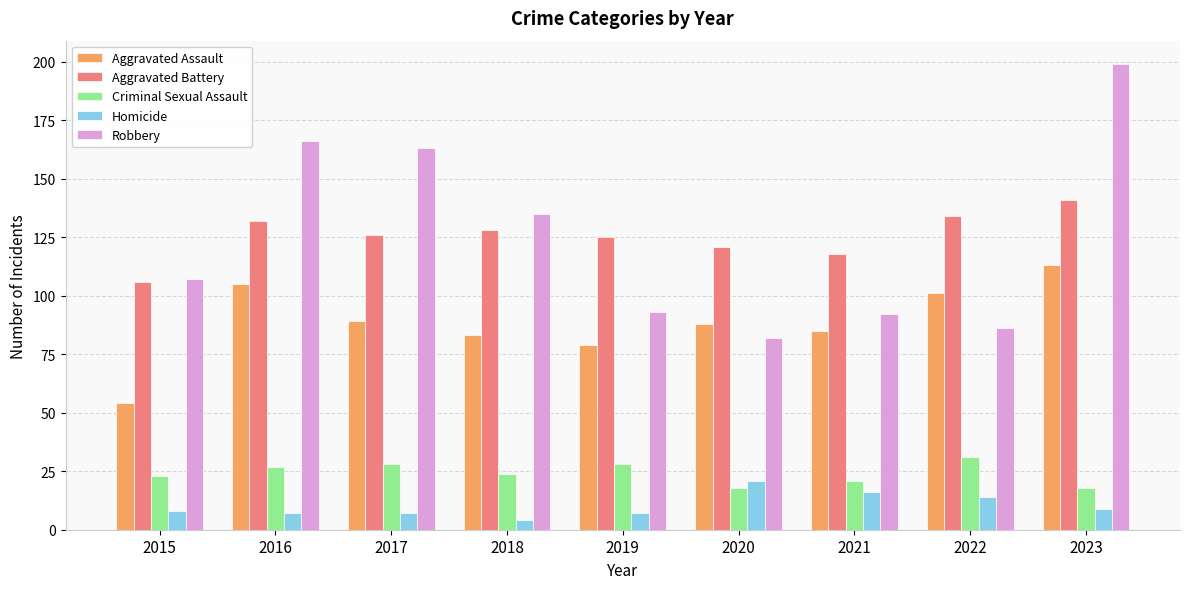

How many categories are shown in the chart?

9